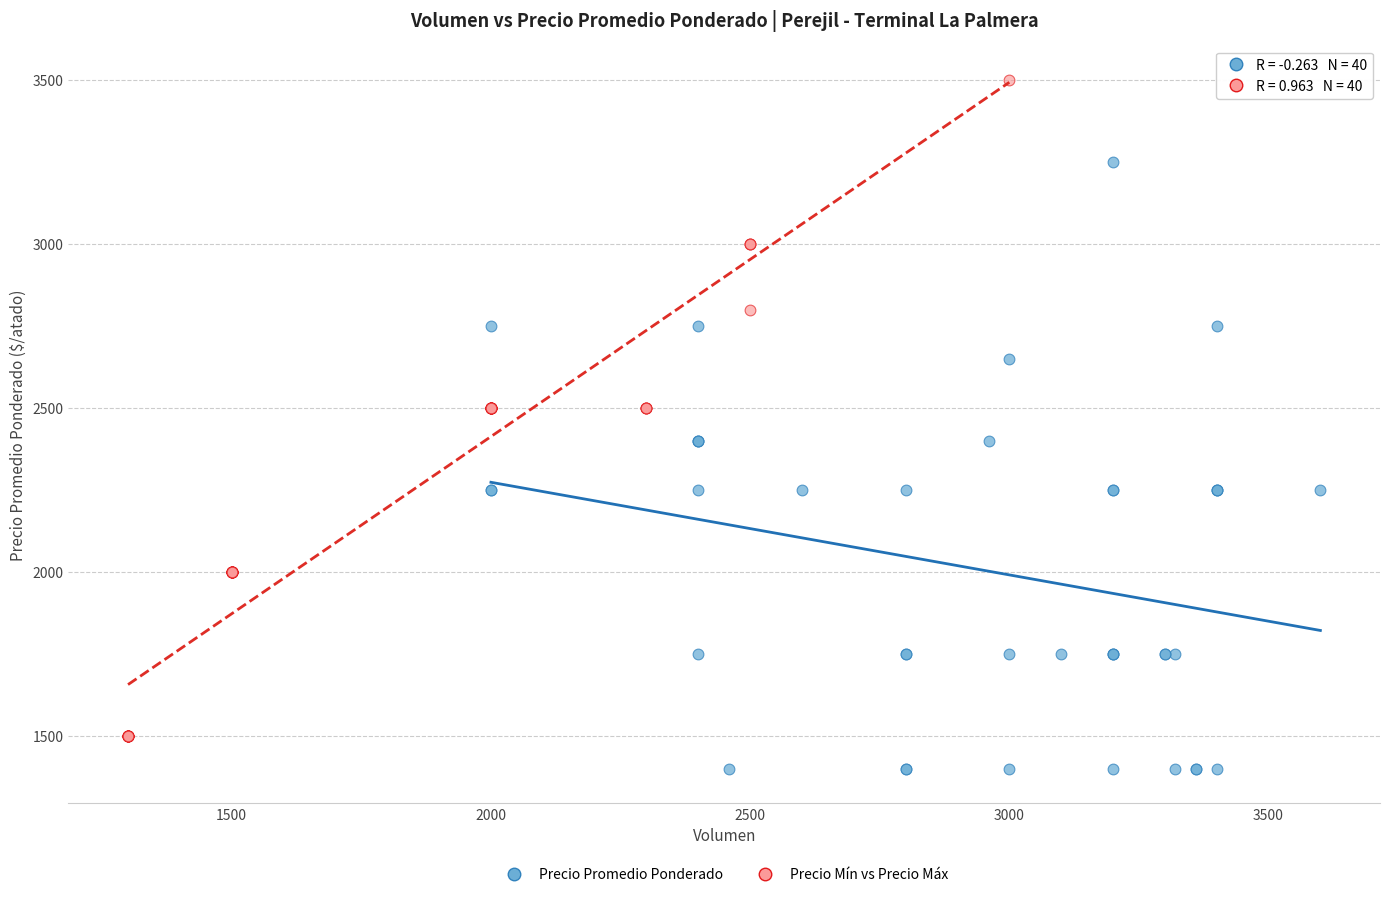

Which series has the largest Y range (max minus min)?

Precio Mín vs Precio Máx